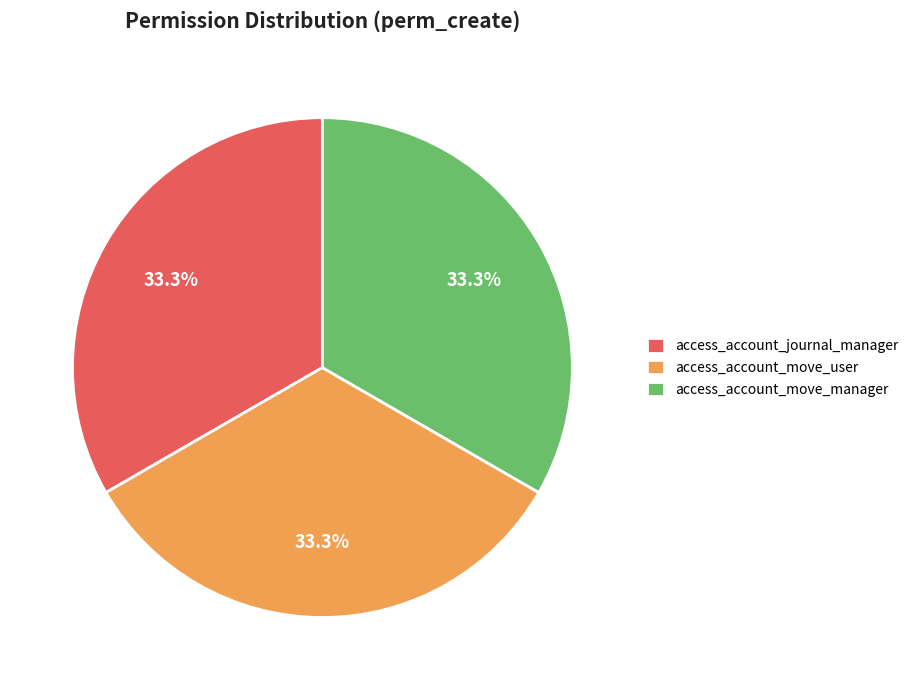

What is the total percentage of access_account_move_user and access_account_move_manager?

66.7%